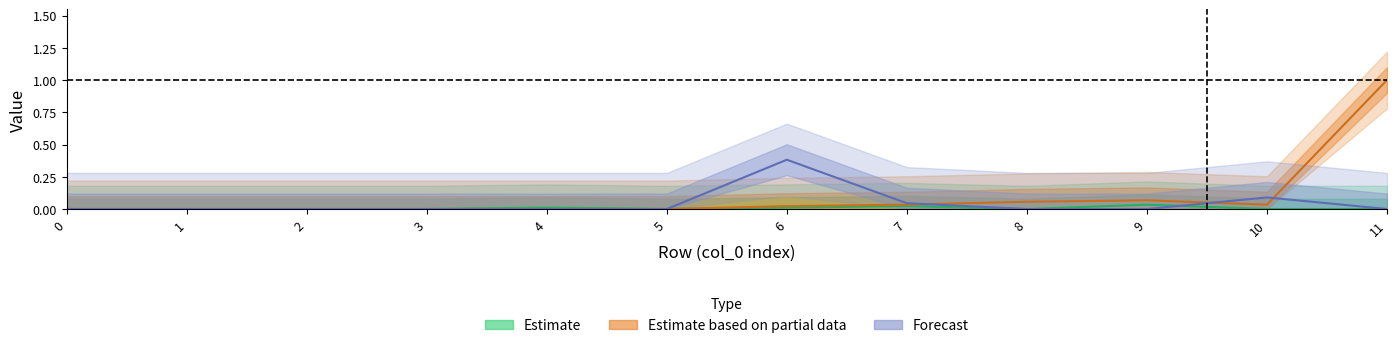

True or false: col_10 and col_11 cross at least once.

False